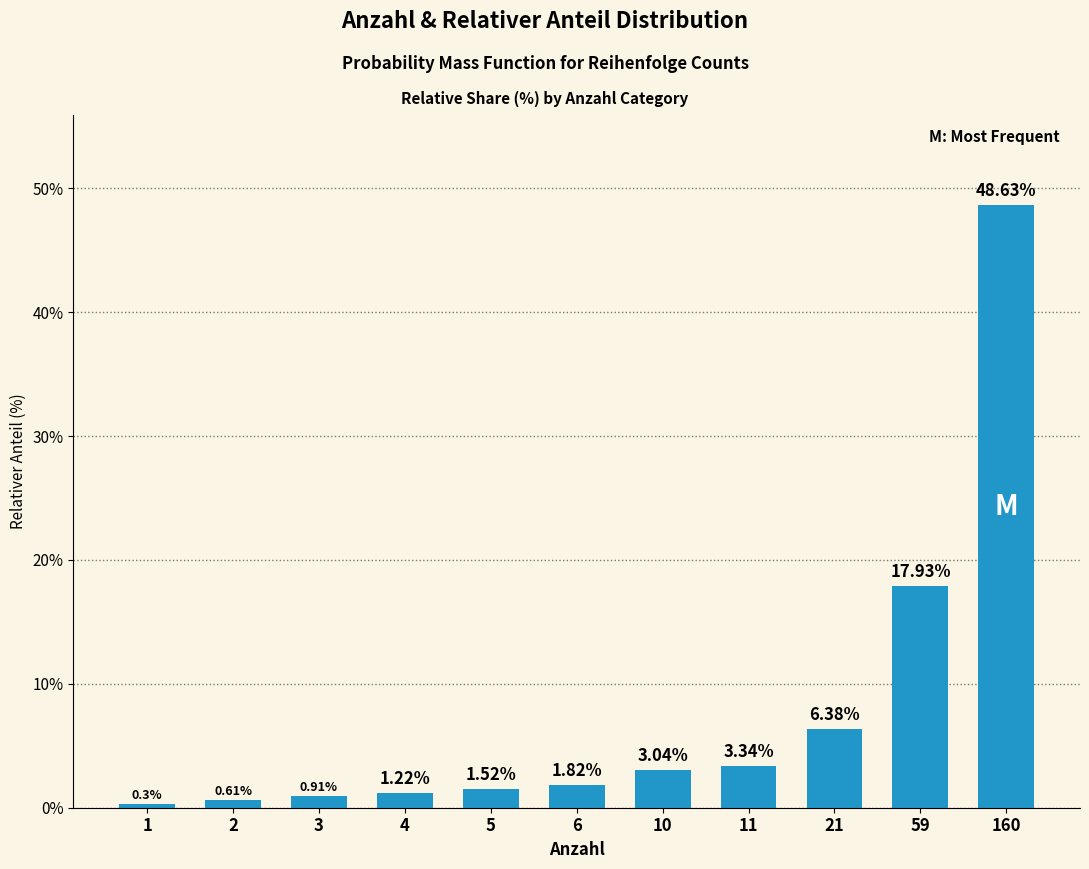

What is the difference between the values at 10 and 1?

2.7